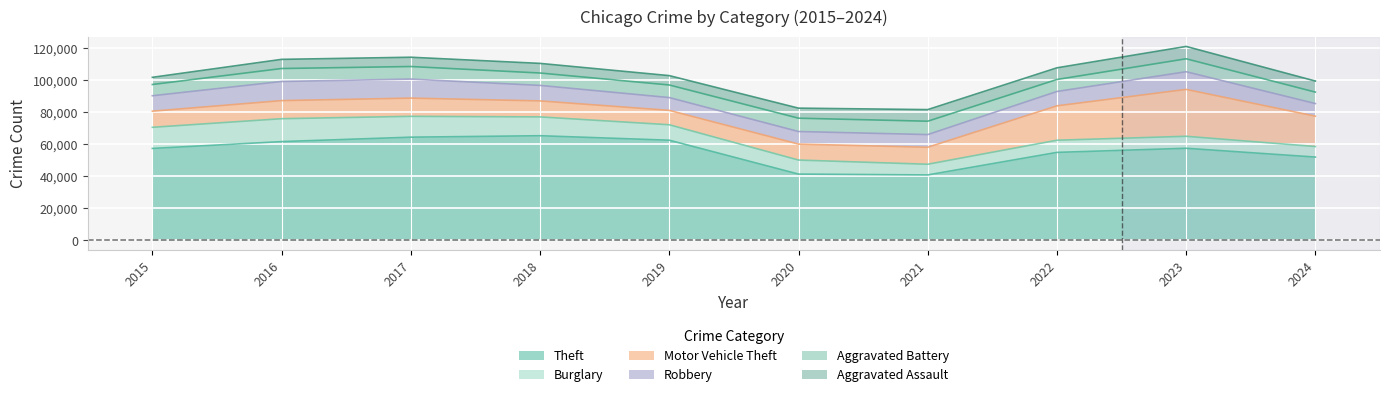

How many data points does each series have?

10